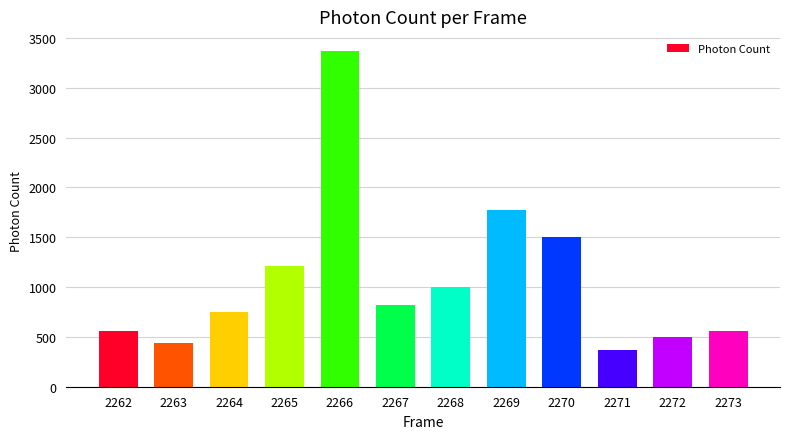

At which category does the chart reach its peak across all series?

2266